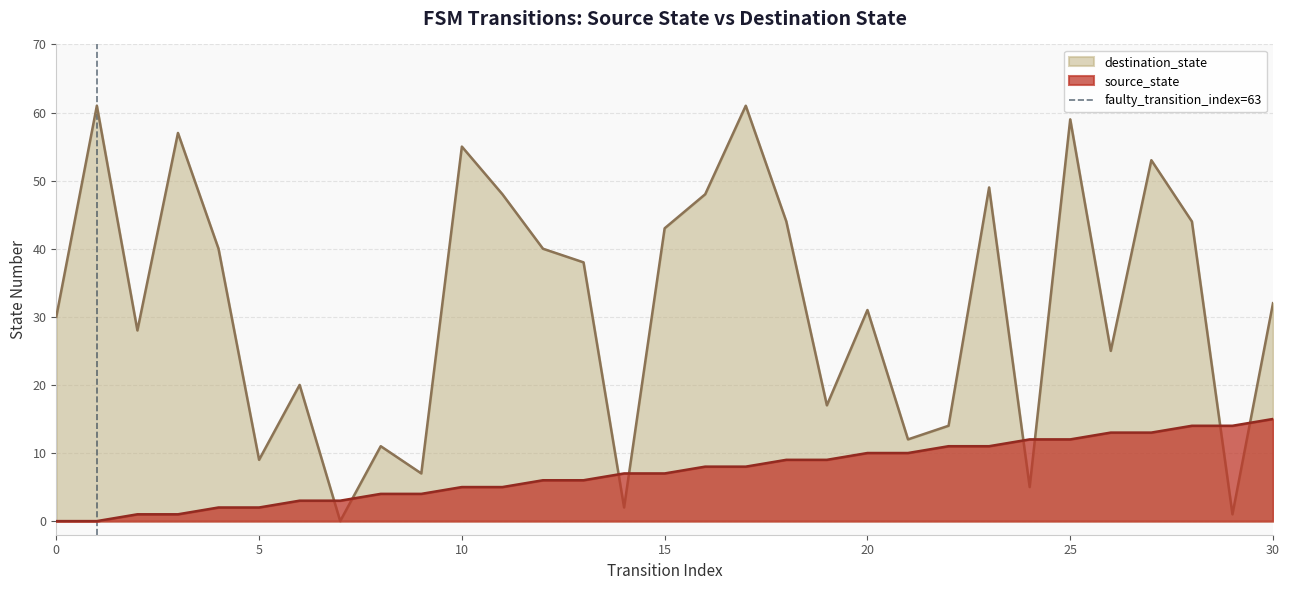

After their last crossing, which series has the higher values: destination_state or source_state?

destination_state